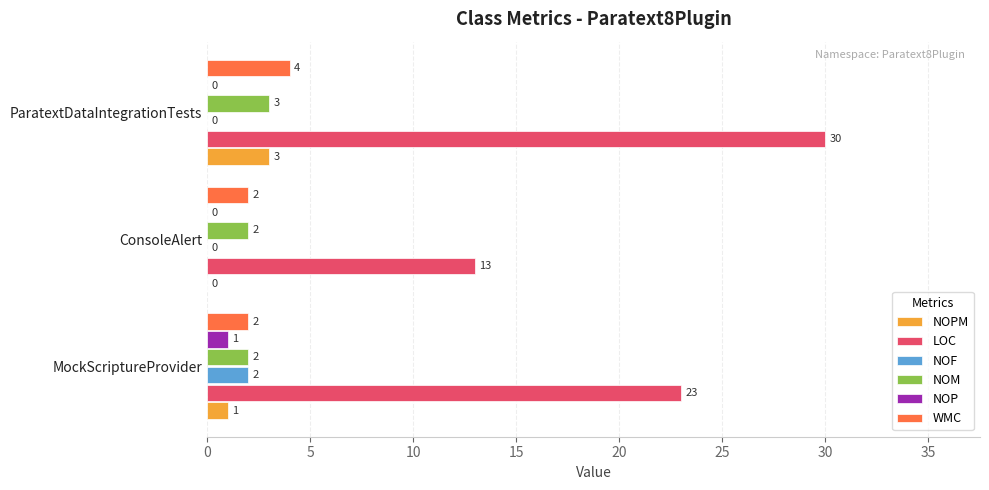

The value of LOC at ConsoleAlert is 13. True or false?

True